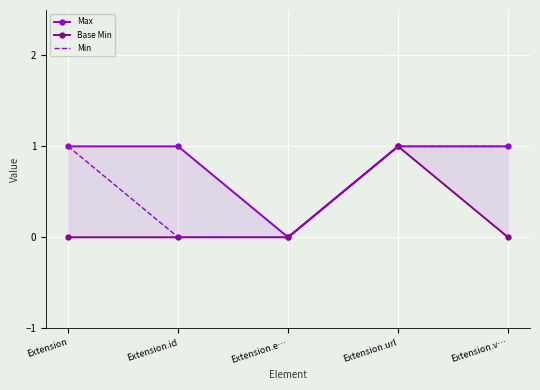

Reading left to right, transcribe all the data shown in this chart.

Max: 1	1	0	1	1
Base Min: 0	0	0	1	0
Min: 1	0	0	1	1